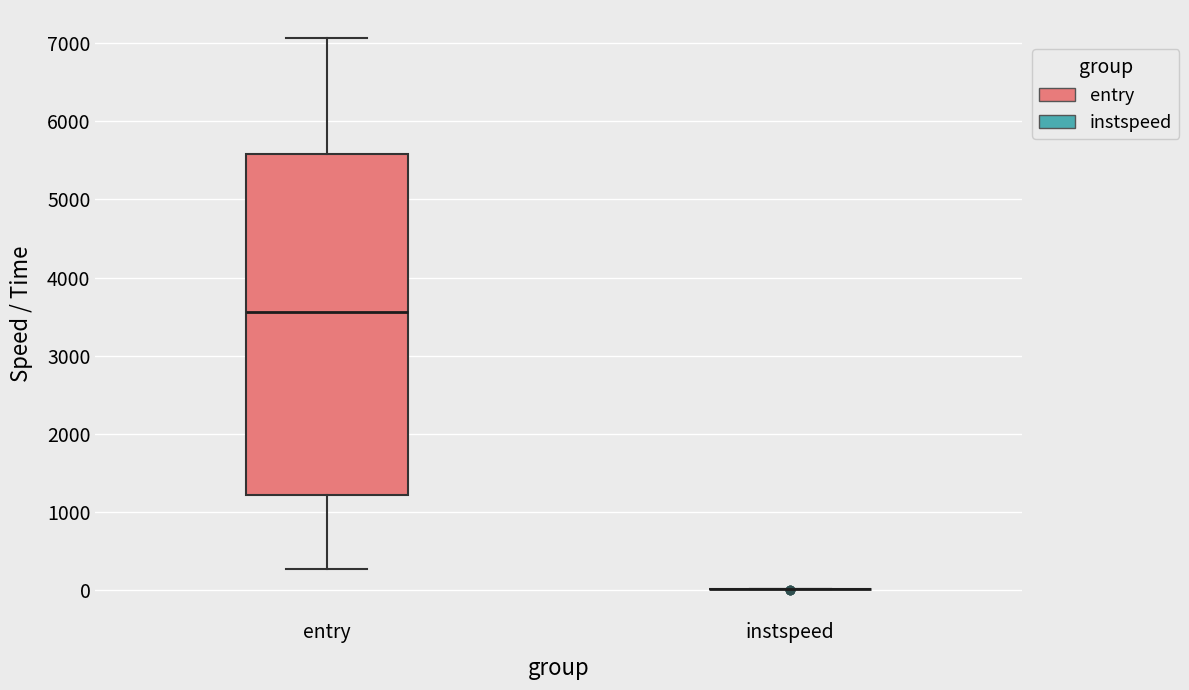

Reading left to right, read every box against the y-axis: the position of its median line, the range the box covers, and the ends of its whiskers. The values are not printed on the chart, so give them approximately, as read against the axis.

entry: median 3600, box 1200 to 5600, whiskers 300 to 7100
instspeed: box collapsed to a line at 0, whiskers 0 to 0